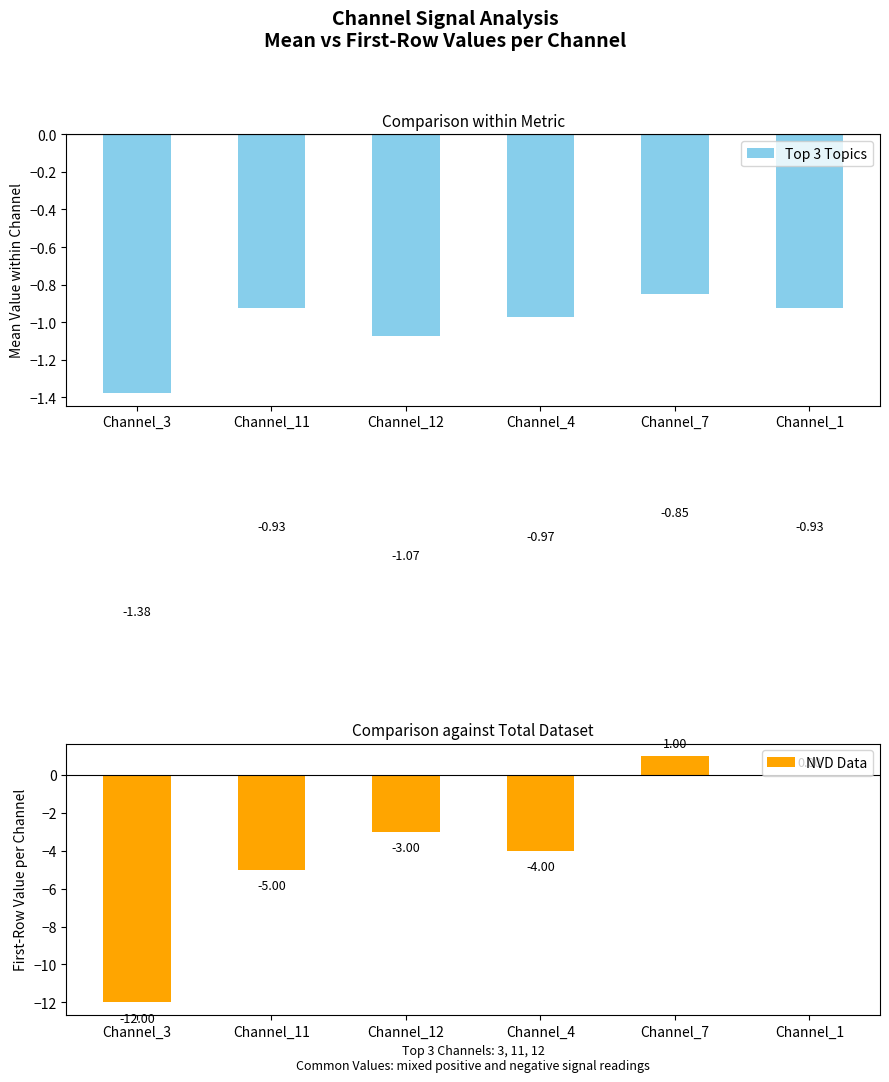

What is the approximate value of Top 3 Topics at Channel_3?

-1.4